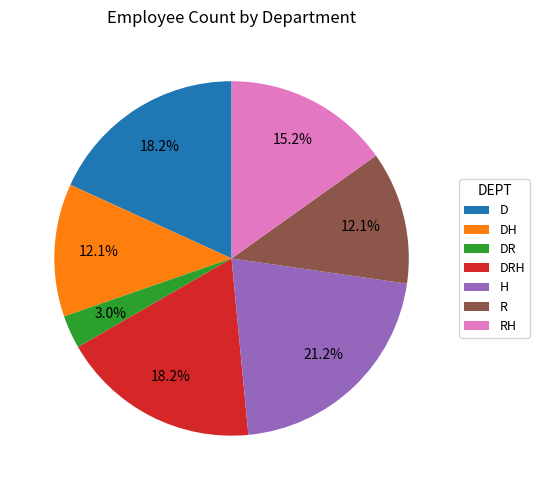

What percentage is the DRH slice, to the nearest percent?

18%